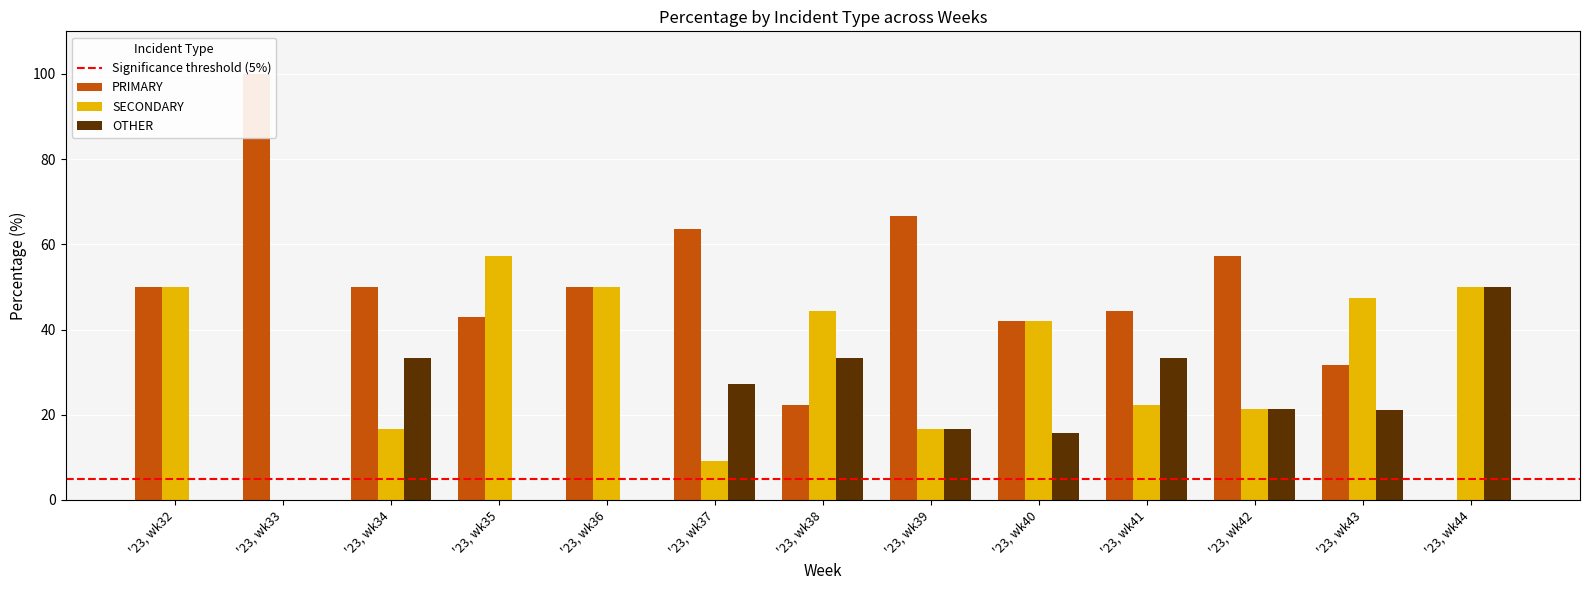

Is it true that PRIMARY equals 22.2 at '23, wk38?

True